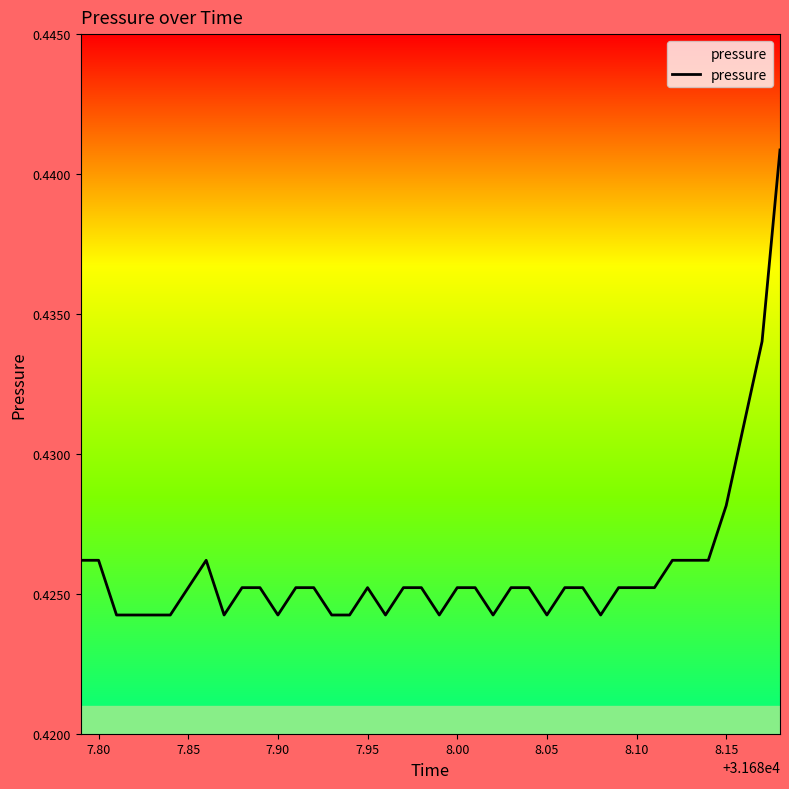

The chart shows a value of 0.7 at 8.05. True or false?

False